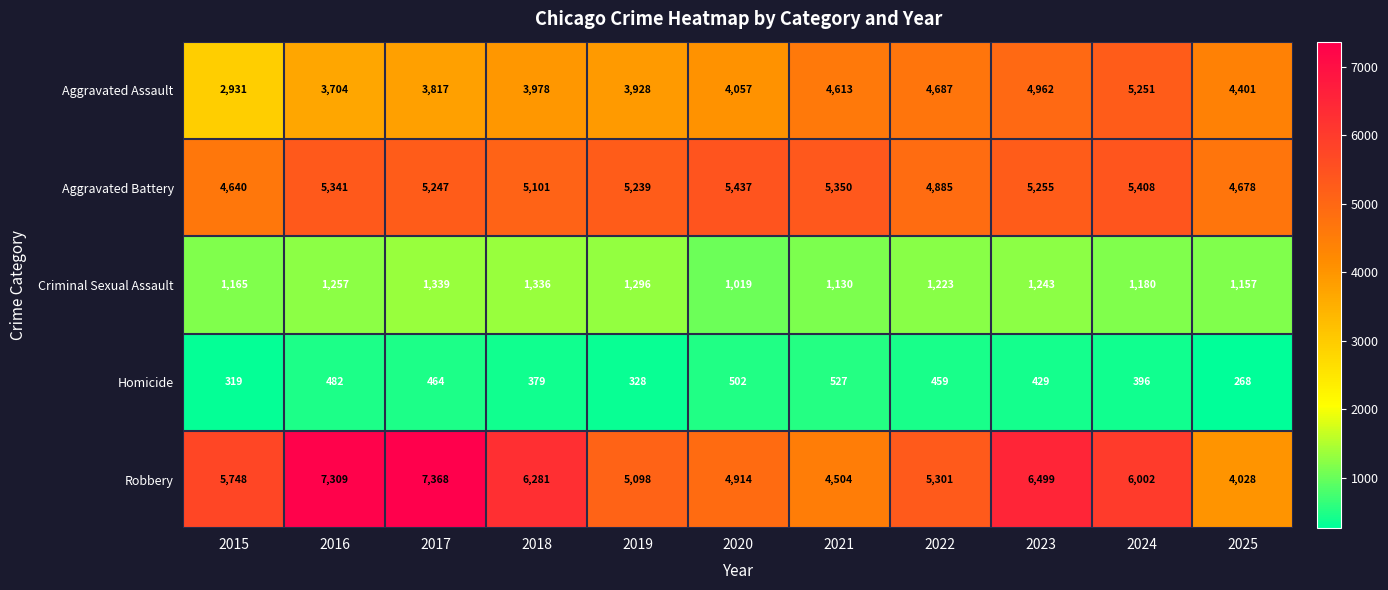

The Robbery series shows 2799 at 2021. True or false?

False